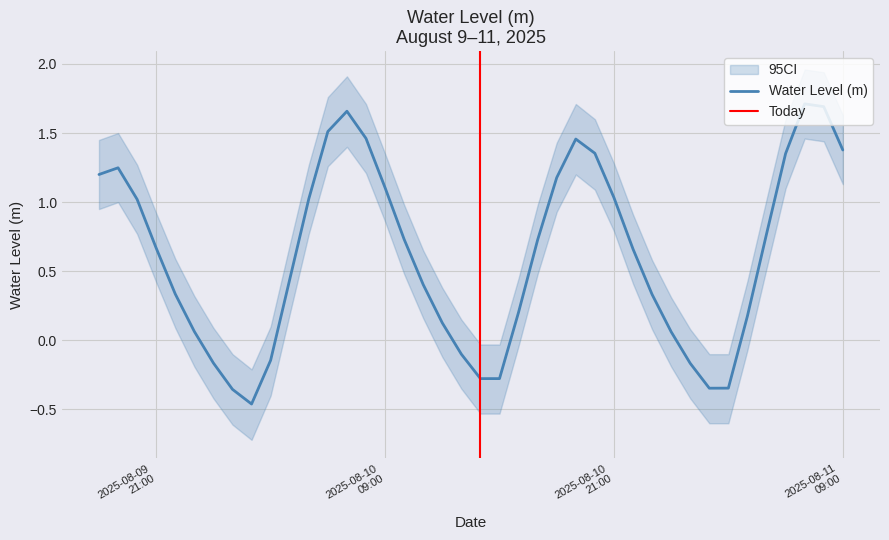

Does the chart display data point markers on the line(s)?

No